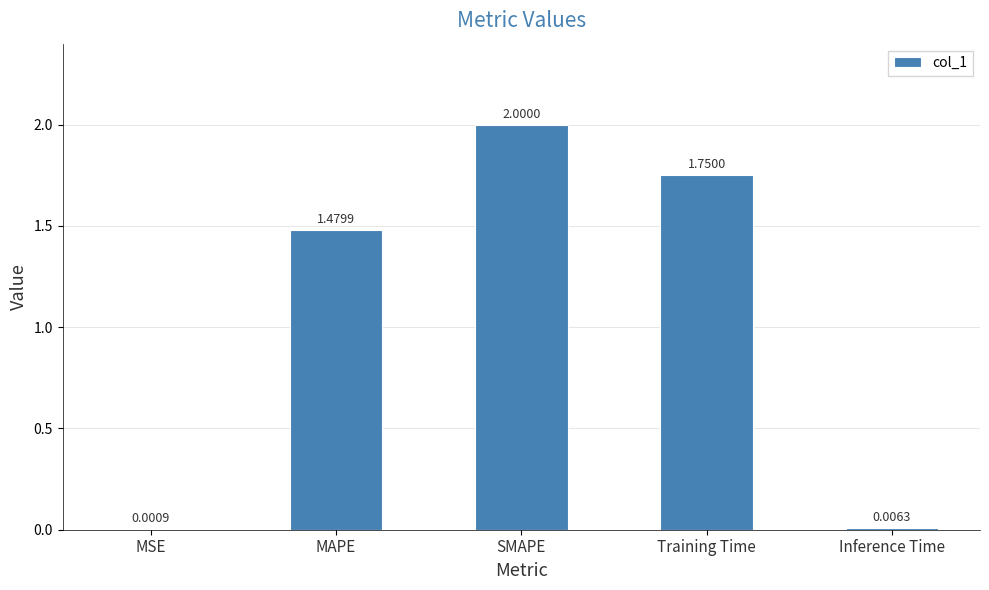

Are the bars horizontal?

No